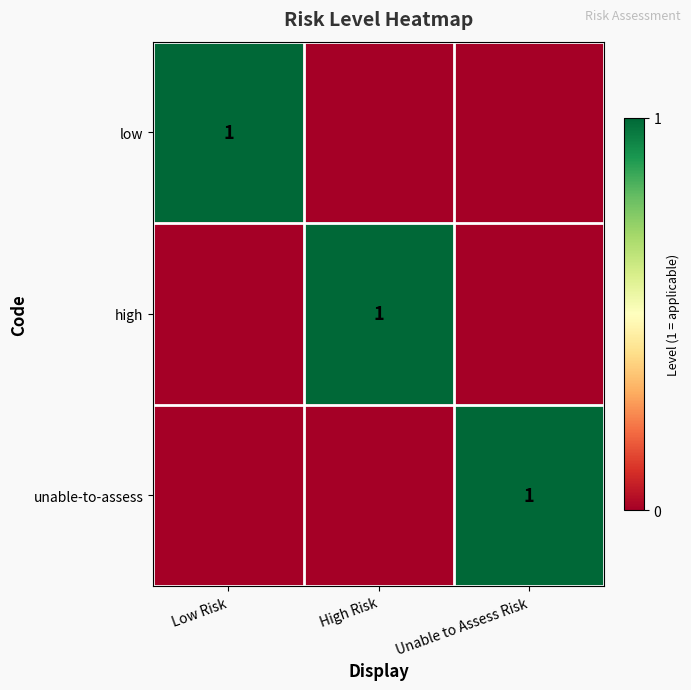

Which has a higher value, Low Risk or Unable to Assess Risk?

Low Risk